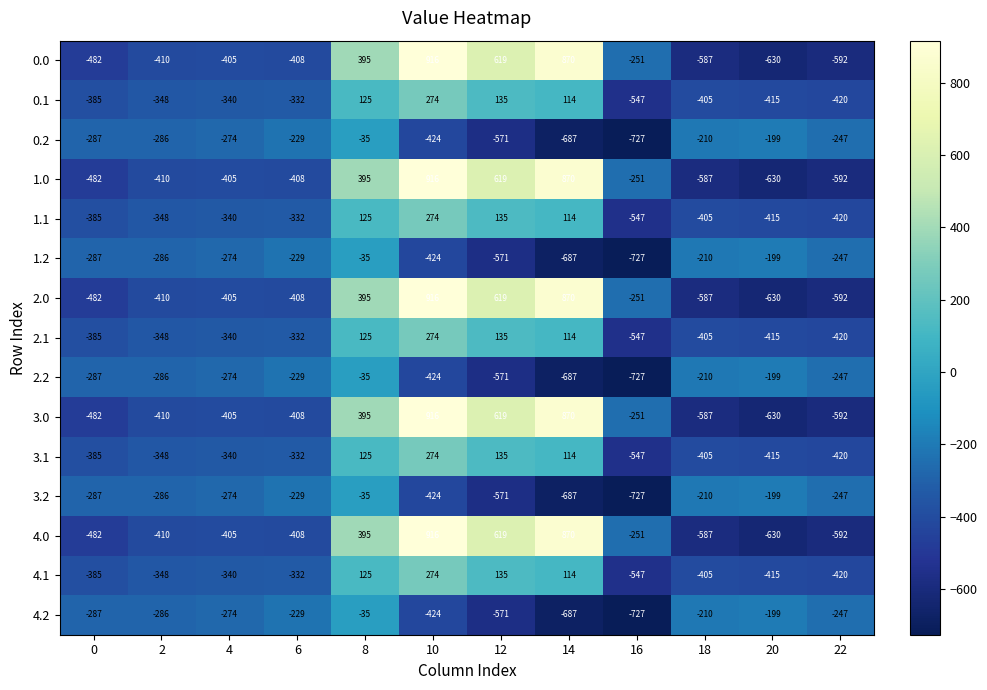

List the labels in order of 4.2 value, smallest first.

16, 14, 12, 10, 0, 2, 4, 22, 6, 18, 20, 8